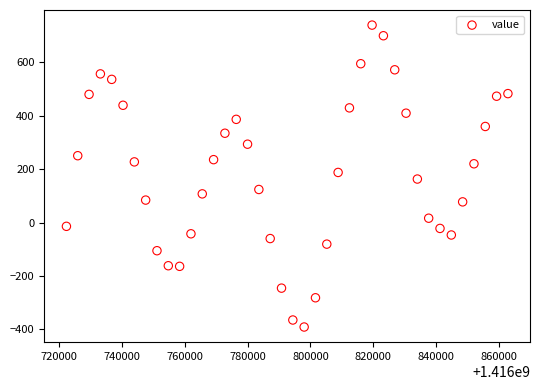

What is the range of Y values (max minus min)?

1130.6